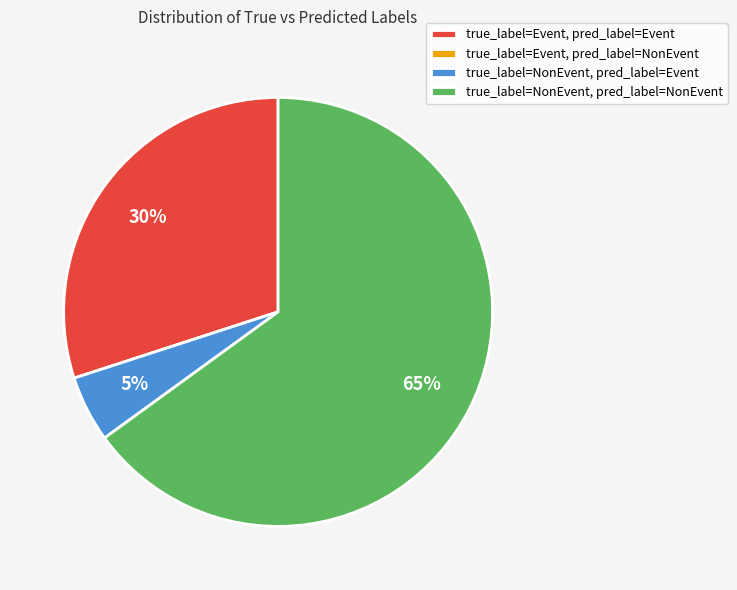

To the nearest percent, what percentage of the pie is true_label=Event, pred_label=Event?

30%